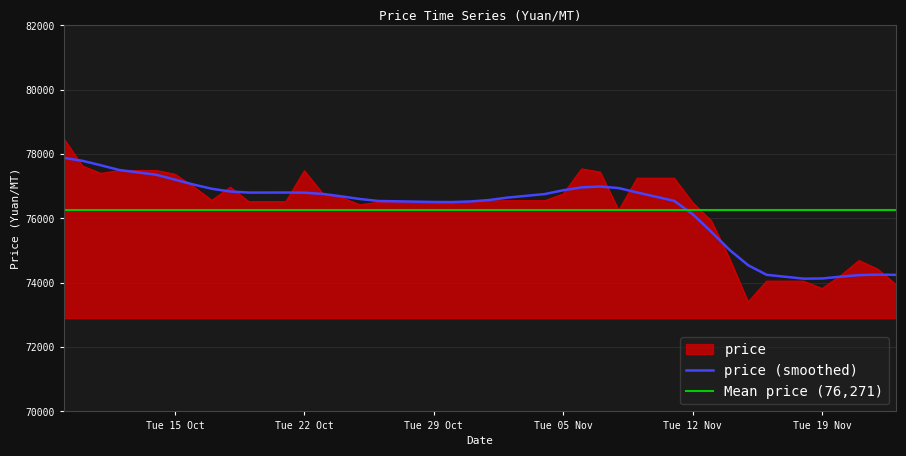

What is the lowest value of the price series?

73400.0